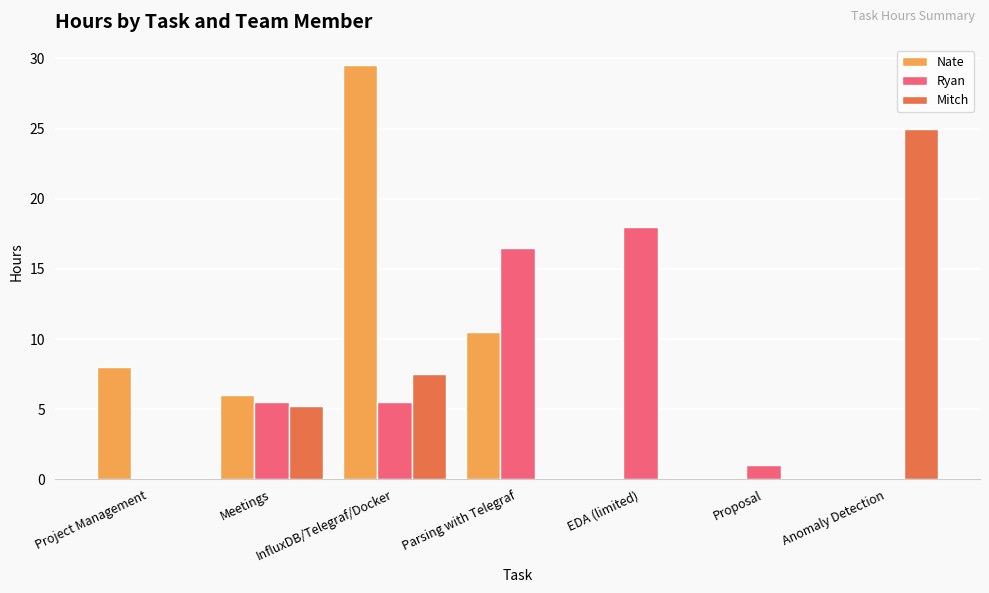

Are the bars grouped side by side (vs. stacked)?

Yes